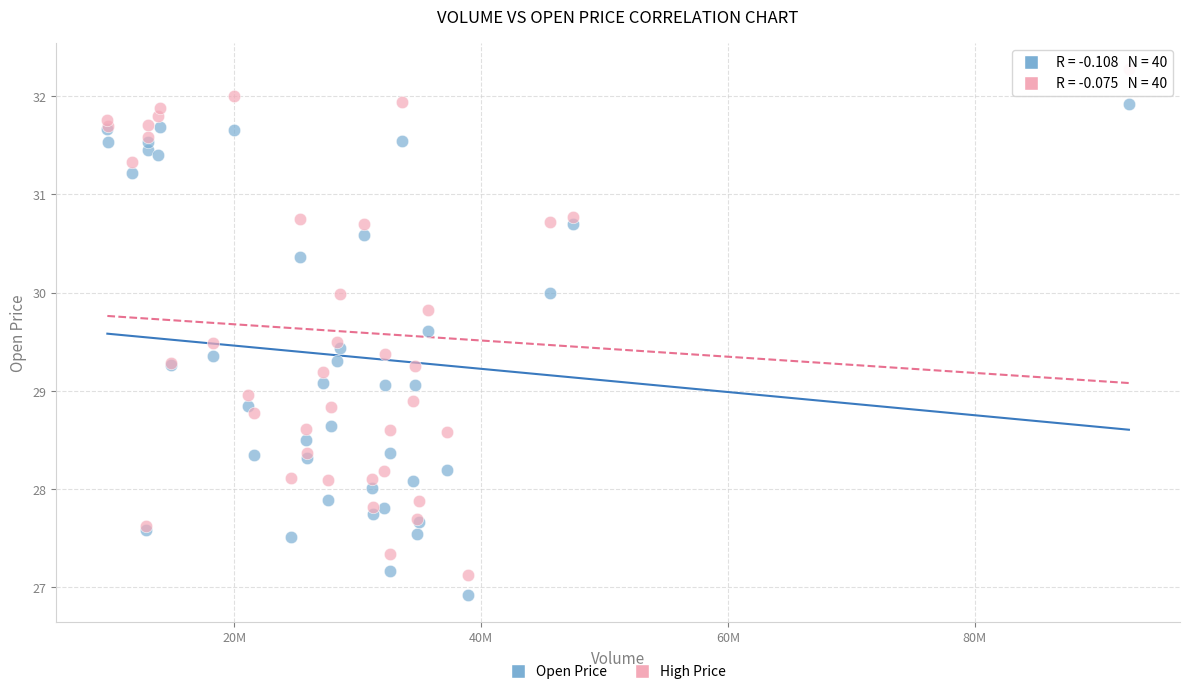

What is the X range (max minus min) for the scatter plot?

82751071.0